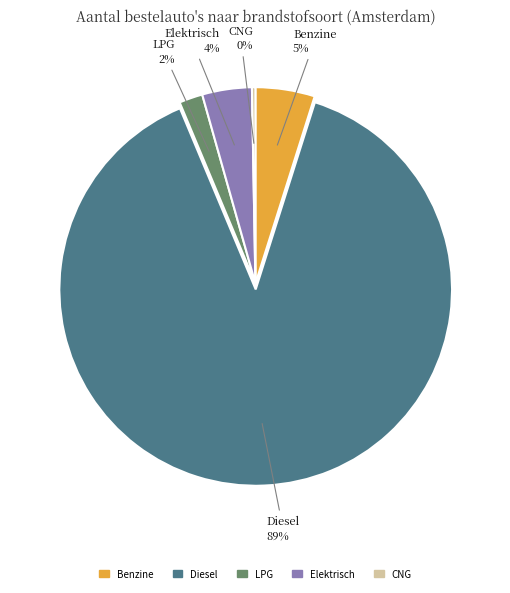

Does any single category account for the majority?

Yes